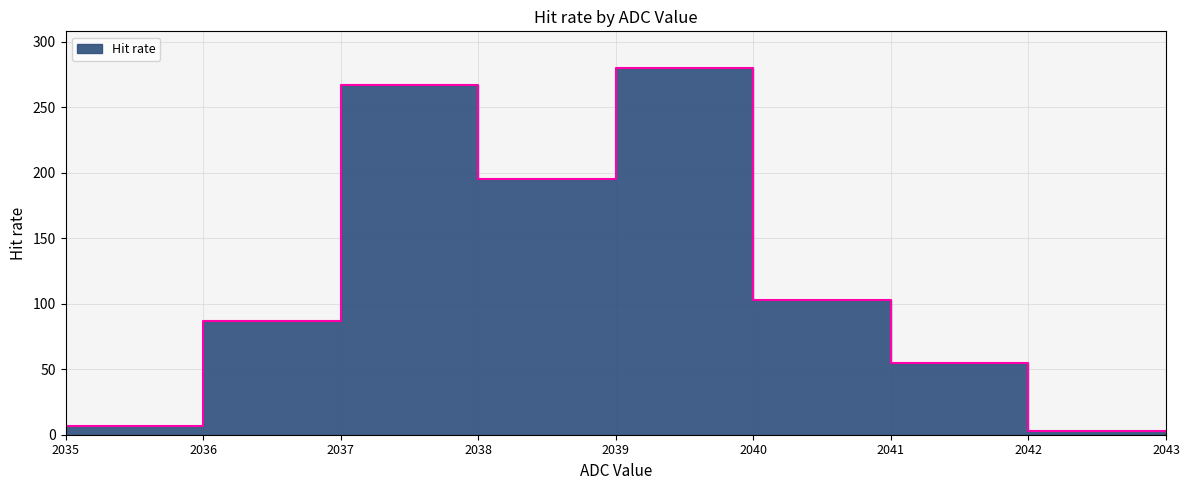

What value does the data have at 2041, to the nearest 50?

50